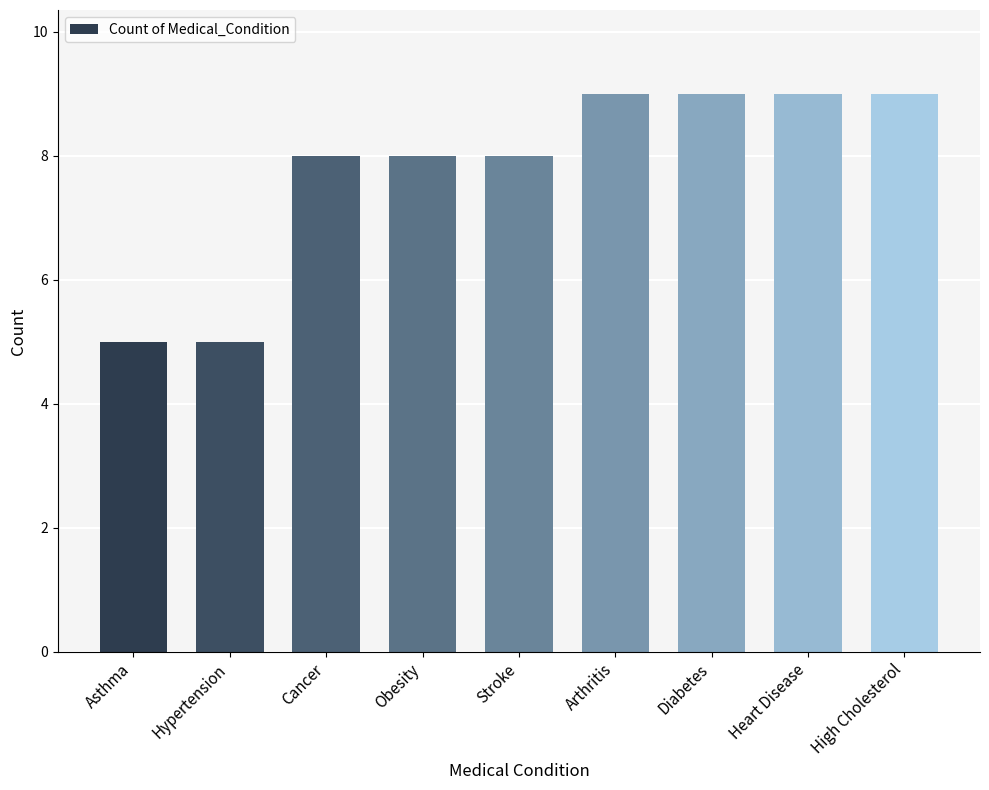

What is the maximum value shown in the chart?

9